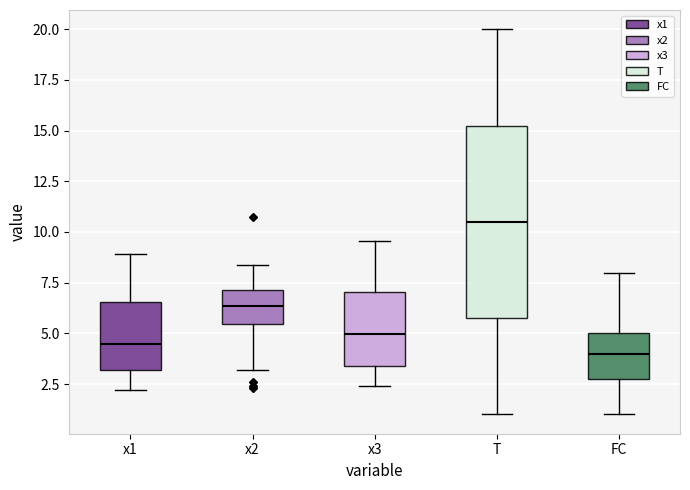

Comparing the boxes themselves (not the whiskers), which one is the tallest?

T